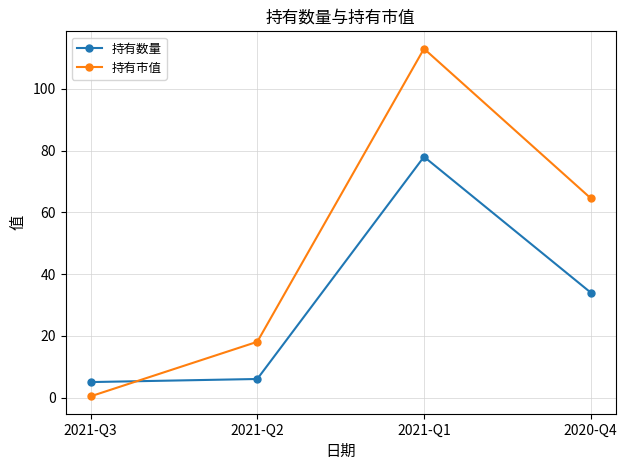

The value of 持有市值 at 2021-Q2 is 18.1. True or false?

True